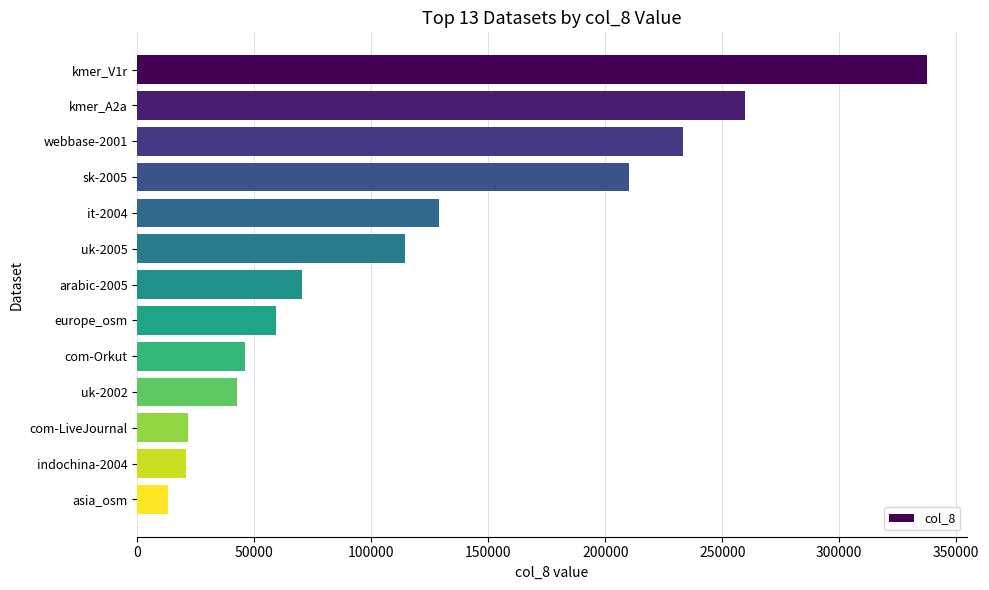

What is the average value?

119792.1